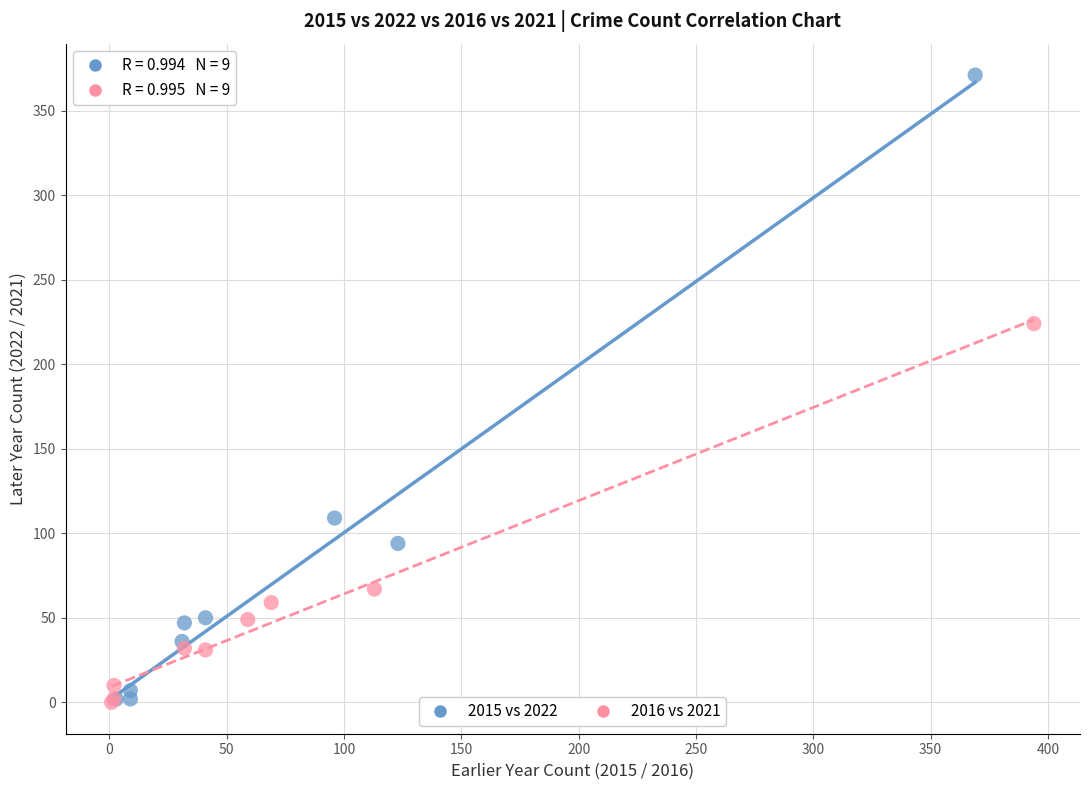

Which series has the largest Y range (max minus min)?

2015 vs 2022